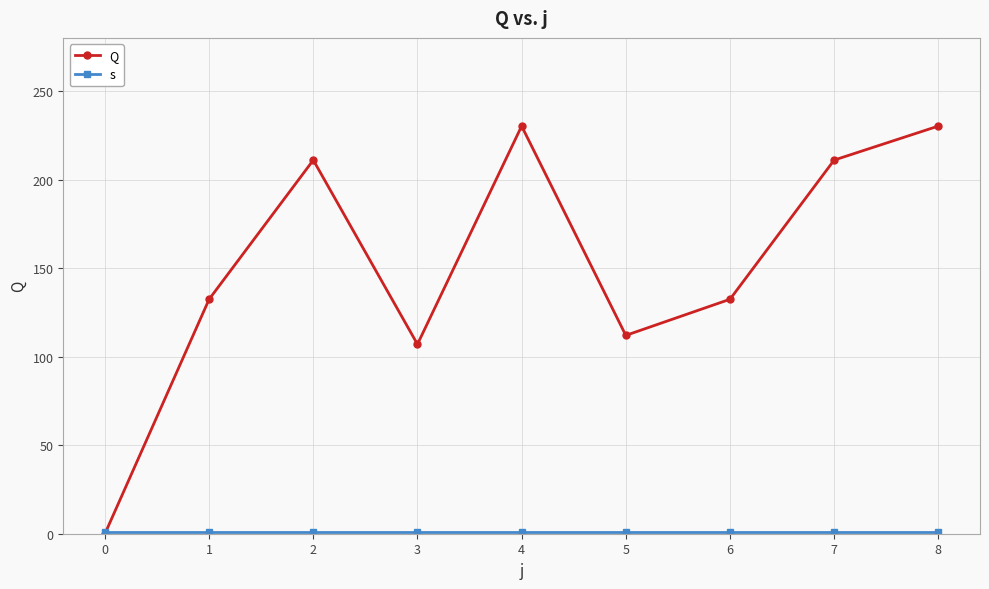

True or false: Q has more than 1 interior local peaks.

True